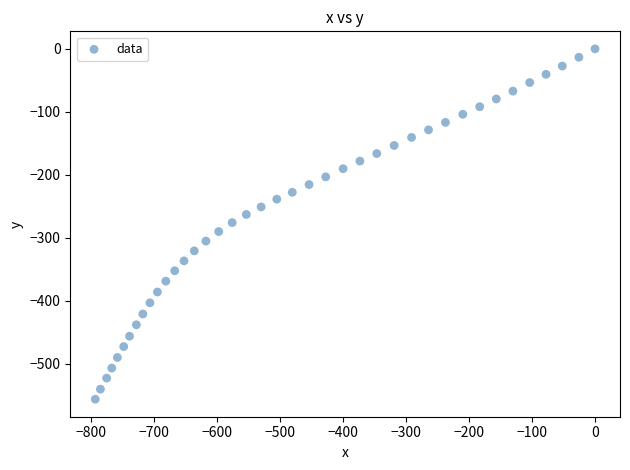

What is the range of X values (max minus min)?

793.9